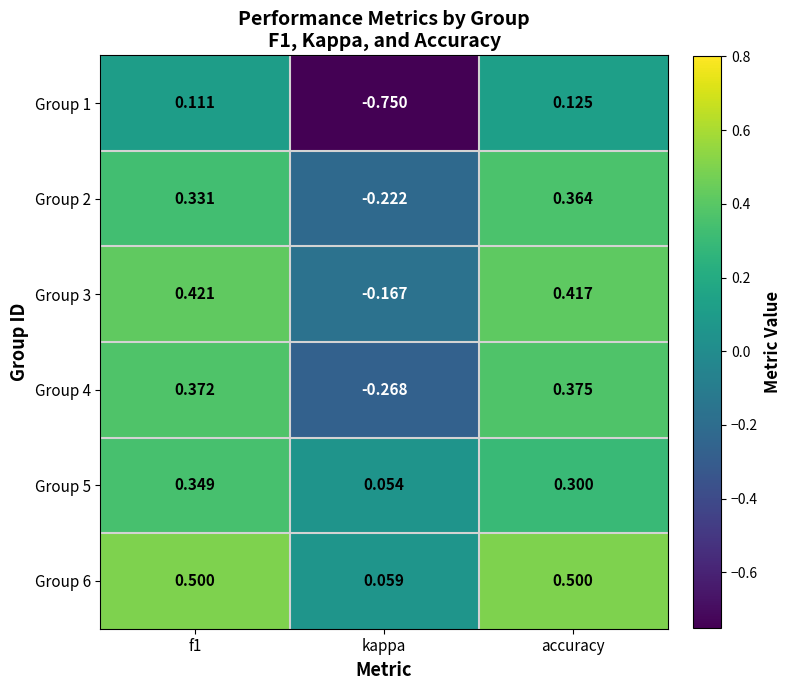

Which category has the lowest value across all series?

kappa